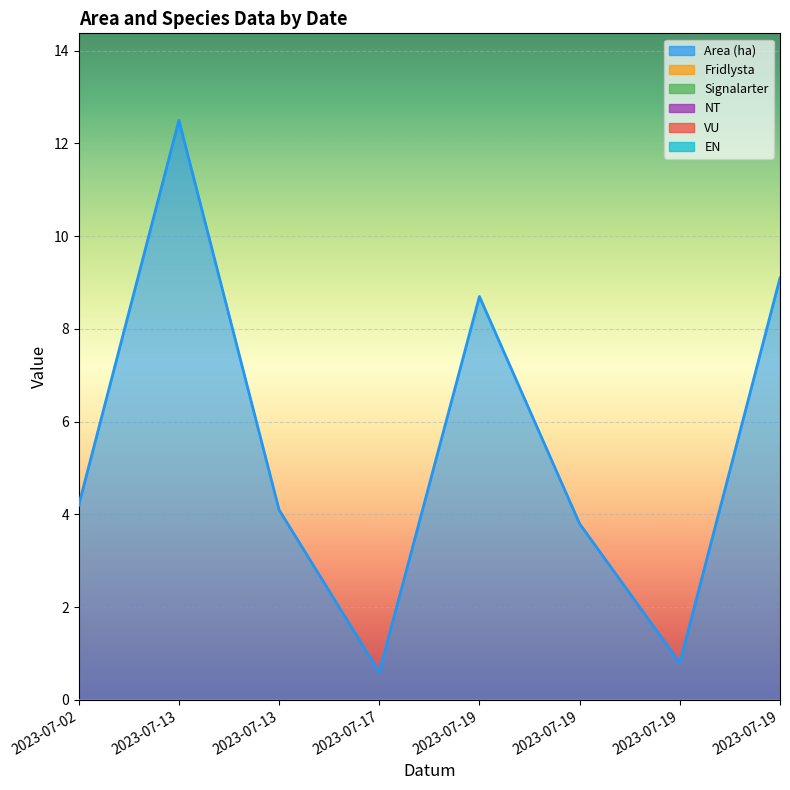

Between 2023-07-13 and 2023-07-19, which series saw the biggest shift?

Area (ha)